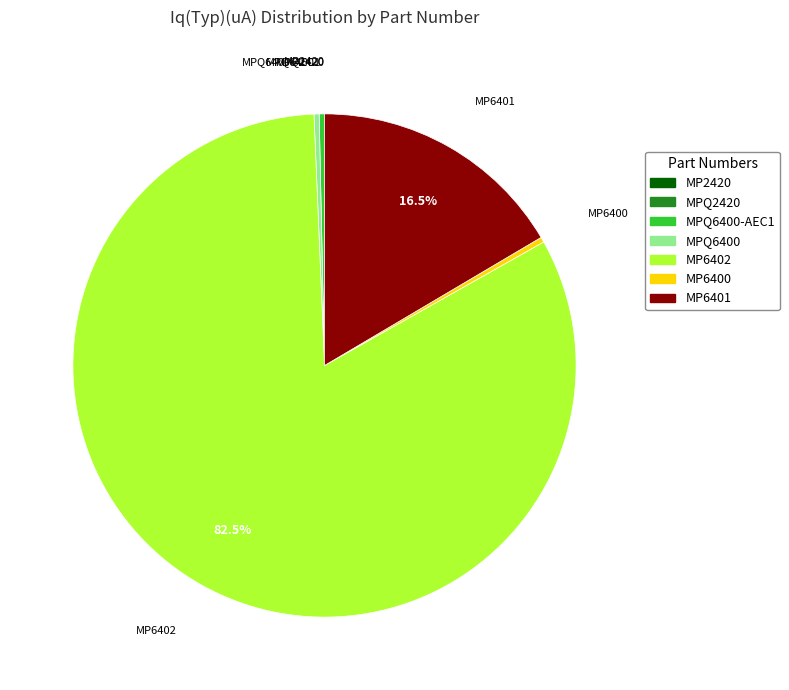

Is there a majority slice in this chart?

Yes